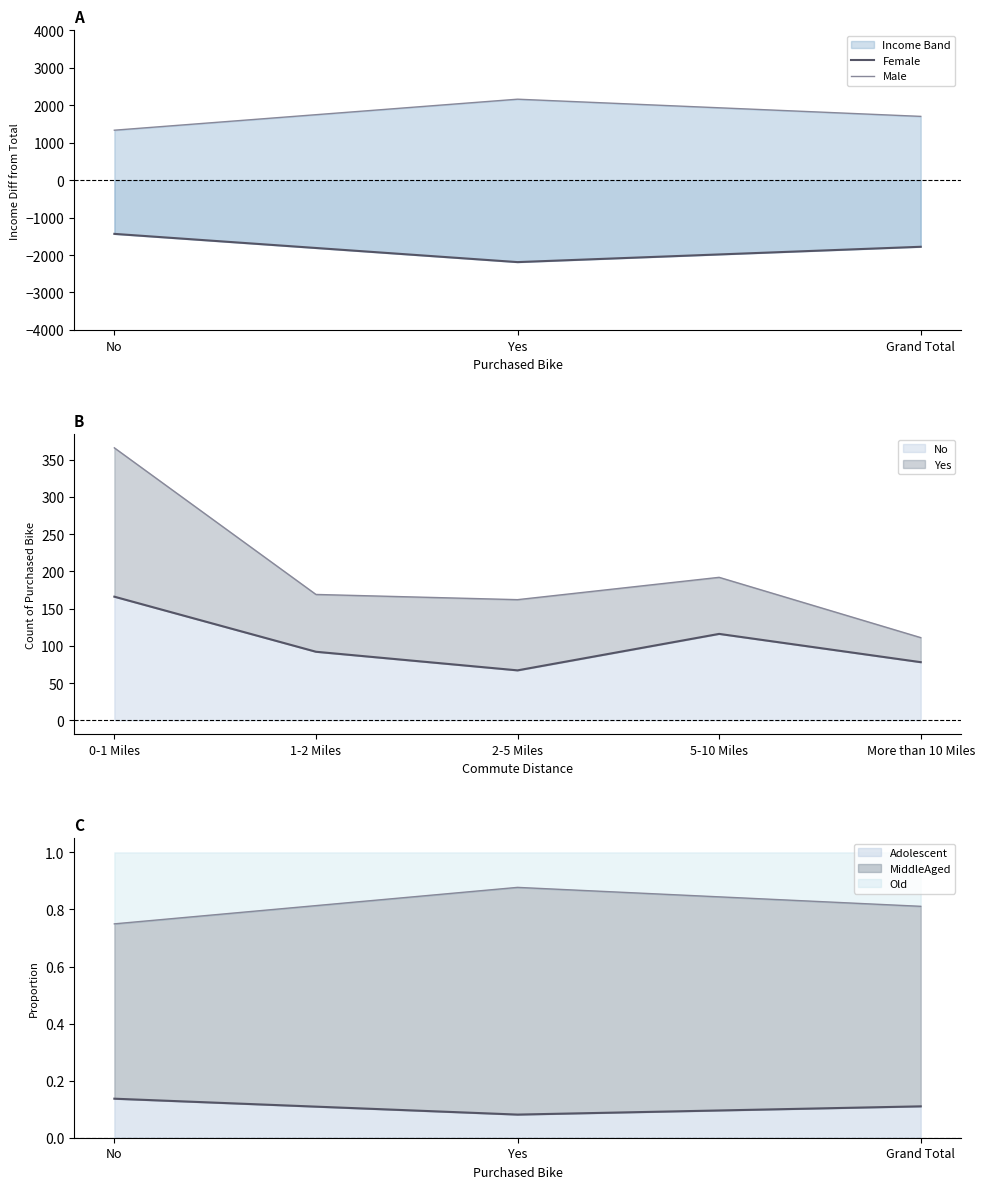

Which label corresponds to the smallest value in the chart?

Yes